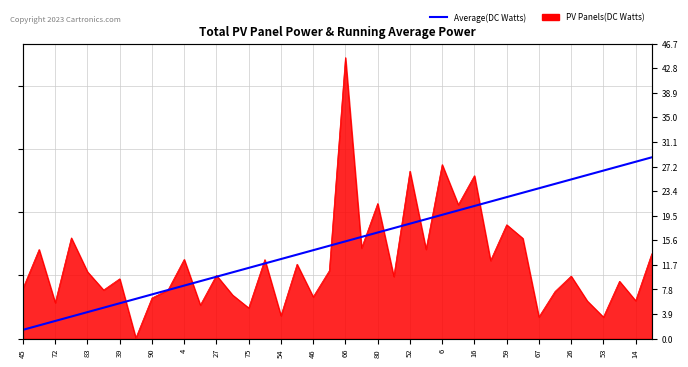

Which has a higher value, 32 or 72?

32